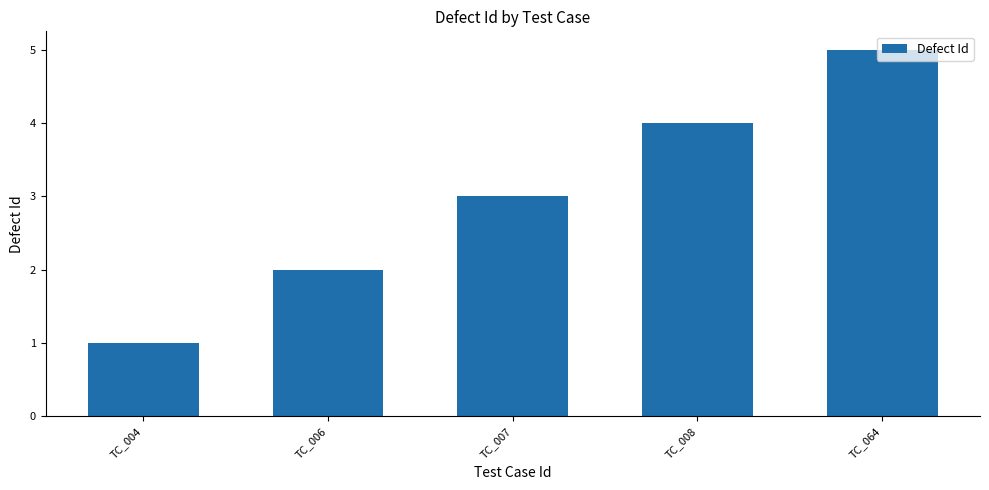

Where is the data nearest to the value 3?

TC_007